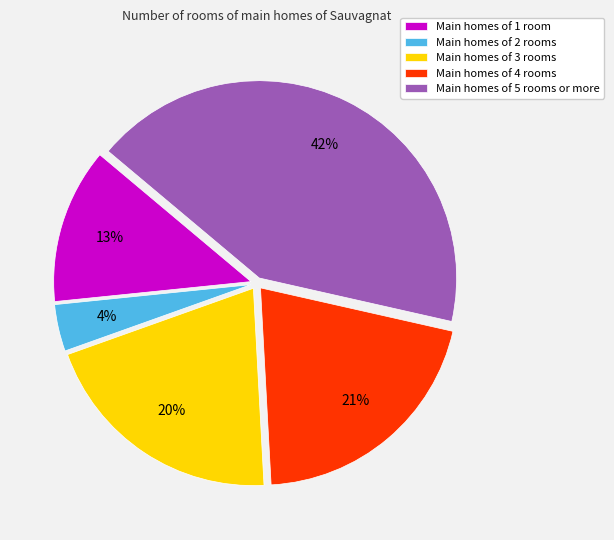

What is the smallest slice in the pie chart?

Main homes of 2 rooms